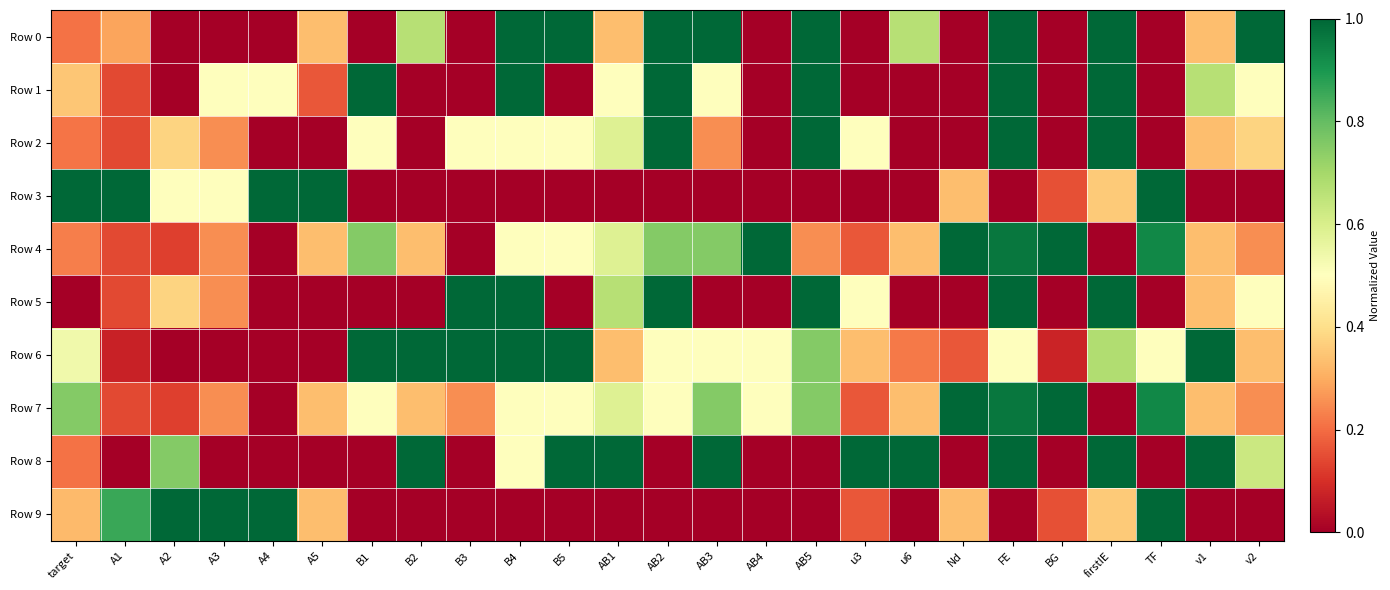

Reading right to left, what are all the values shown in this chart?

Row 0: v2=1.0	v1=0.3	TF=0.0	firstIE=1.0	BG=0.0	FE=1.0	Nd=0.0	u6=0.7	u3=0.0	AB5=1.0	AB4=0.0	AB3=1.0	AB2=1.0	AB1=0.3	B5=1.0	B4=1.0	B3=0.0	B2=0.7	B1=0.0	A5=0.3	A4=0.0	A3=0.0	A2=0.0	A1=0.3	target=0.2
Row 1: v2=0.5	v1=0.7	TF=0.0	firstIE=1.0	BG=0.0	FE=1.0	Nd=0.0	u6=0.0	u3=0.0	AB5=1.0	AB4=0.0	AB3=0.5	AB2=1.0	AB1=0.5	B5=0.0	B4=1.0	B3=0.0	B2=0.0	B1=1.0	A5=0.2	A4=0.5	A3=0.5	A2=0.0	A1=0.1	target=0.3
Row 2: v2=0.4	v1=0.3	TF=0.0	firstIE=1.0	BG=0.0	FE=1.0	Nd=0.0	u6=0.0	u3=0.5	AB5=1.0	AB4=0.0	AB3=0.2	AB2=1.0	AB1=0.6	B5=0.5	B4=0.5	B3=0.5	B2=0.0	B1=0.5	A5=0.0	A4=0.0	A3=0.2	A2=0.4	A1=0.1	target=0.2
Row 3: v2=0.0	v1=0.0	TF=1.0	firstIE=0.4	BG=0.2	FE=0.0	Nd=0.3	u6=0.0	u3=0.0	AB5=0.0	AB4=0.0	AB3=0.0	AB2=0.0	AB1=0.0	B5=0.0	B4=0.0	B3=0.0	B2=0.0	B1=0.0	A5=1.0	A4=1.0	A3=0.5	A2=0.5	A1=1.0	target=1.0
Row 4: v2=0.2	v1=0.3	TF=0.9	firstIE=0.0	BG=1.0	FE=1.0	Nd=1.0	u6=0.3	u3=0.2	AB5=0.2	AB4=1.0	AB3=0.8	AB2=0.8	AB1=0.6	B5=0.5	B4=0.5	B3=0.0	B2=0.3	B1=0.8	A5=0.3	A4=0.0	A3=0.2	A2=0.1	A1=0.1	target=0.2
Row 5: v2=0.5	v1=0.3	TF=0.0	firstIE=1.0	BG=0.0	FE=1.0	Nd=0.0	u6=0.0	u3=0.5	AB5=1.0	AB4=0.0	AB3=0.0	AB2=1.0	AB1=0.7	B5=0.0	B4=1.0	B3=1.0	B2=0.0	B1=0.0	A5=0.0	A4=0.0	A3=0.2	A2=0.4	A1=0.1	target=0.0
Row 6: v2=0.3	v1=1.0	TF=0.5	firstIE=0.7	BG=0.1	FE=0.5	Nd=0.2	u6=0.2	u3=0.3	AB5=0.8	AB4=0.5	AB3=0.5	AB2=0.5	AB1=0.3	B5=1.0	B4=1.0	B3=1.0	B2=1.0	B1=1.0	A5=0.0	A4=0.0	A3=0.0	A2=0.0	A1=0.1	target=0.5
Row 7: v2=0.2	v1=0.3	TF=0.9	firstIE=0.0	BG=1.0	FE=1.0	Nd=1.0	u6=0.3	u3=0.2	AB5=0.8	AB4=0.5	AB3=0.8	AB2=0.5	AB1=0.6	B5=0.5	B4=0.5	B3=0.2	B2=0.3	B1=0.5	A5=0.3	A4=0.0	A3=0.2	A2=0.1	A1=0.1	target=0.8
Row 8: v2=0.6	v1=1.0	TF=0.0	firstIE=1.0	BG=0.0	FE=1.0	Nd=0.0	u6=1.0	u3=1.0	AB5=0.0	AB4=0.0	AB3=1.0	AB2=0.0	AB1=1.0	B5=1.0	B4=0.5	B3=0.0	B2=1.0	B1=0.0	A5=0.0	A4=0.0	A3=0.0	A2=0.8	A1=0.0	target=0.2
Row 9: v2=0.0	v1=0.0	TF=1.0	firstIE=0.4	BG=0.2	FE=0.0	Nd=0.3	u6=0.0	u3=0.2	AB5=0.0	AB4=0.0	AB3=0.0	AB2=0.0	AB1=0.0	B5=0.0	B4=0.0	B3=0.0	B2=0.0	B1=0.0	A5=0.3	A4=1.0	A3=1.0	A2=1.0	A1=0.9	target=0.3